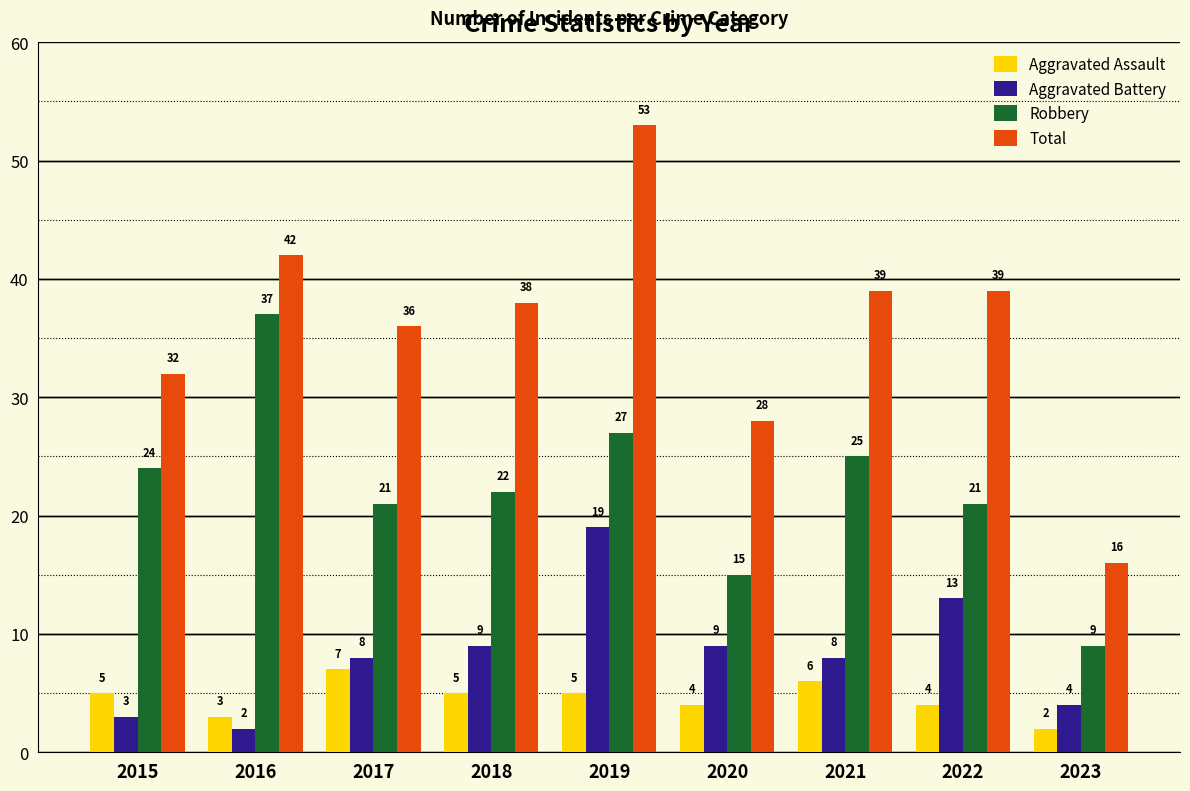

What is the minimum value shown in the chart?

2